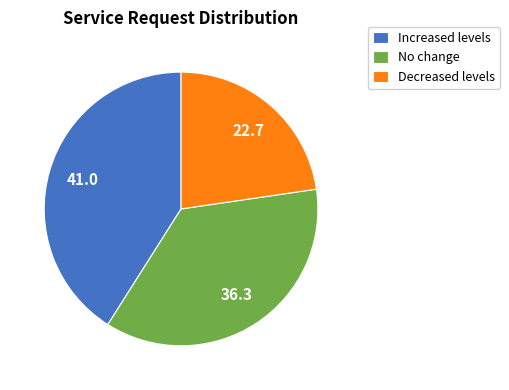

Approximately how many times larger is the value at Decreased levels compared to Increased levels?

0.6